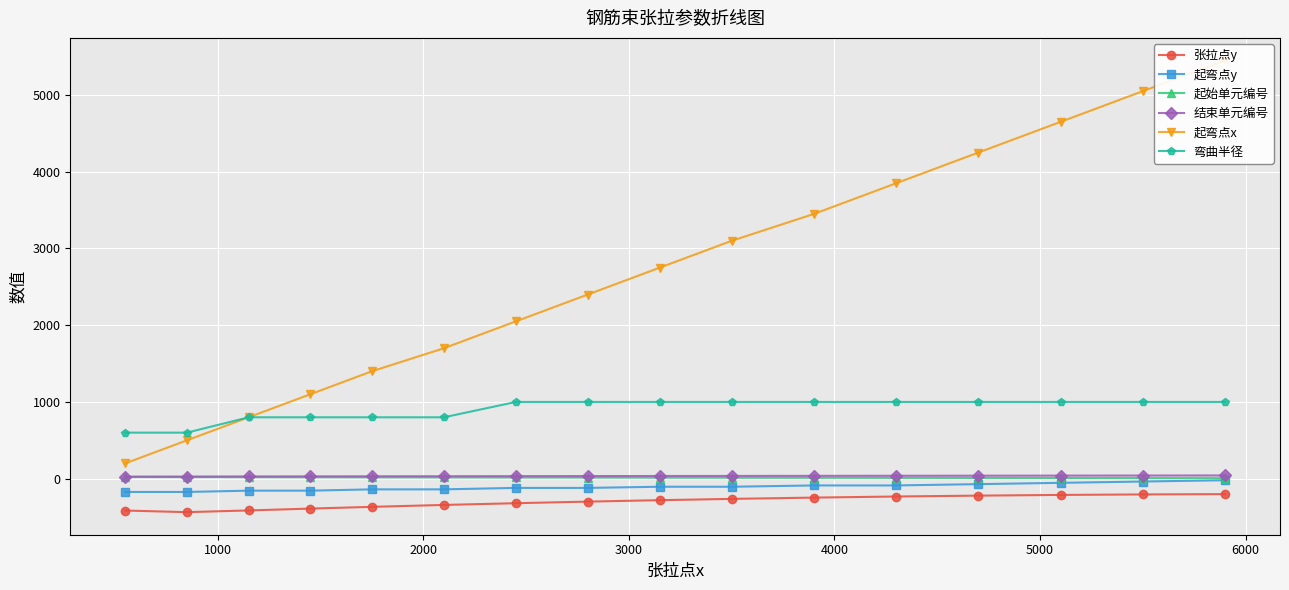

What is the value of the 弯曲半径 point at the 5th from the left?

800.0